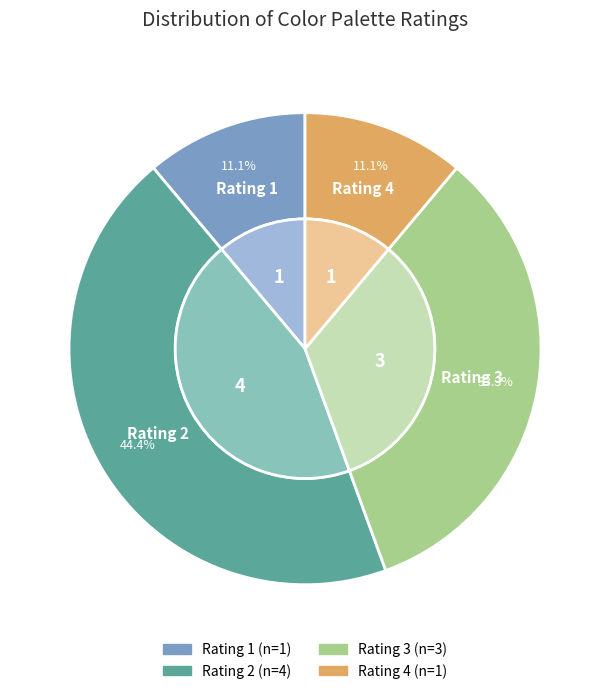

How many segments does this pie chart have?

4